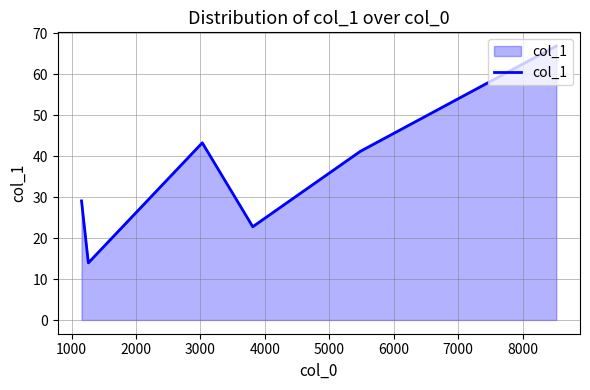

True or false: there are more than 0 points higher than both neighbors.

True